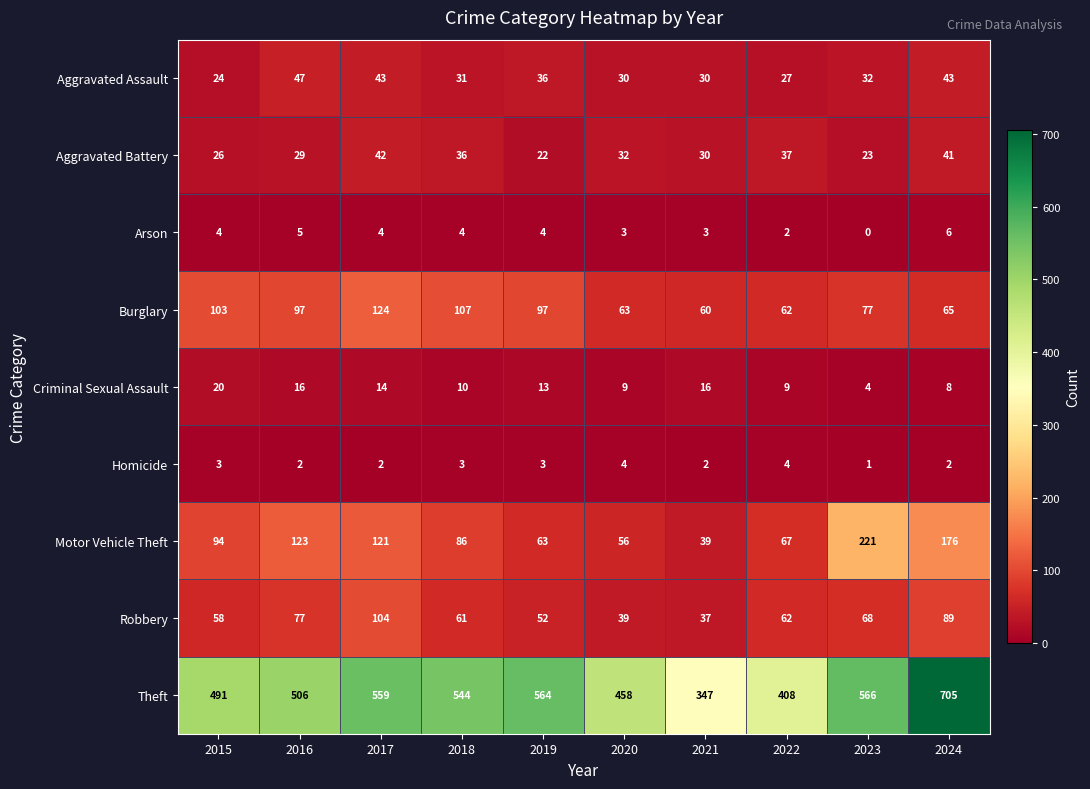

What is the difference between the maximum and minimum values in the Motor Vehicle Theft series?

182